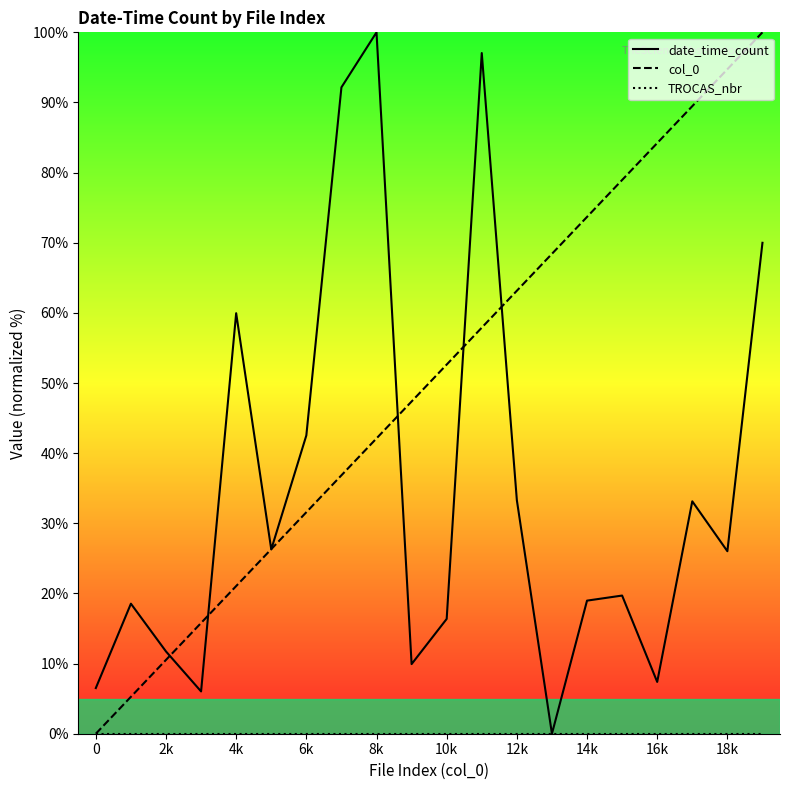

Which has a higher value, 16k or 6k?

6k